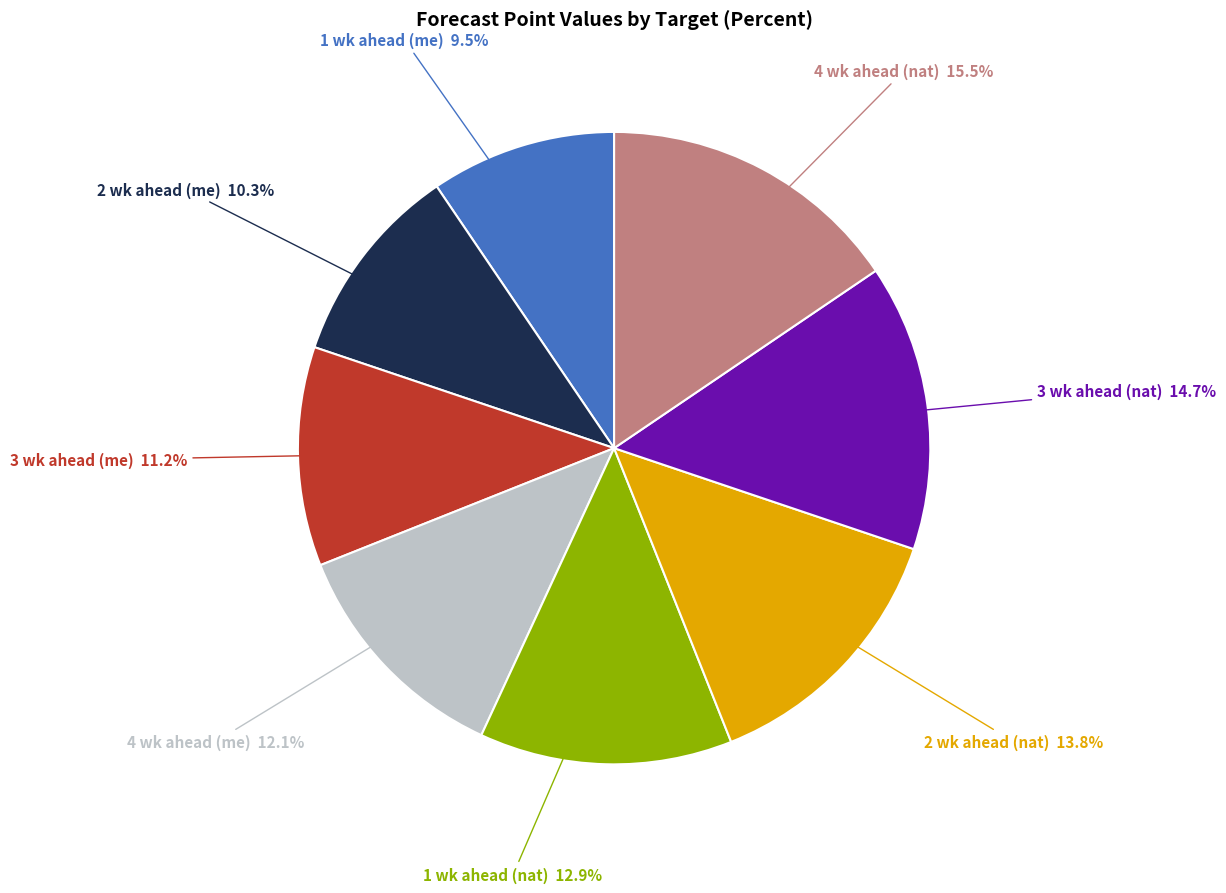

Is there any slice that represents more than half of the pie?

No